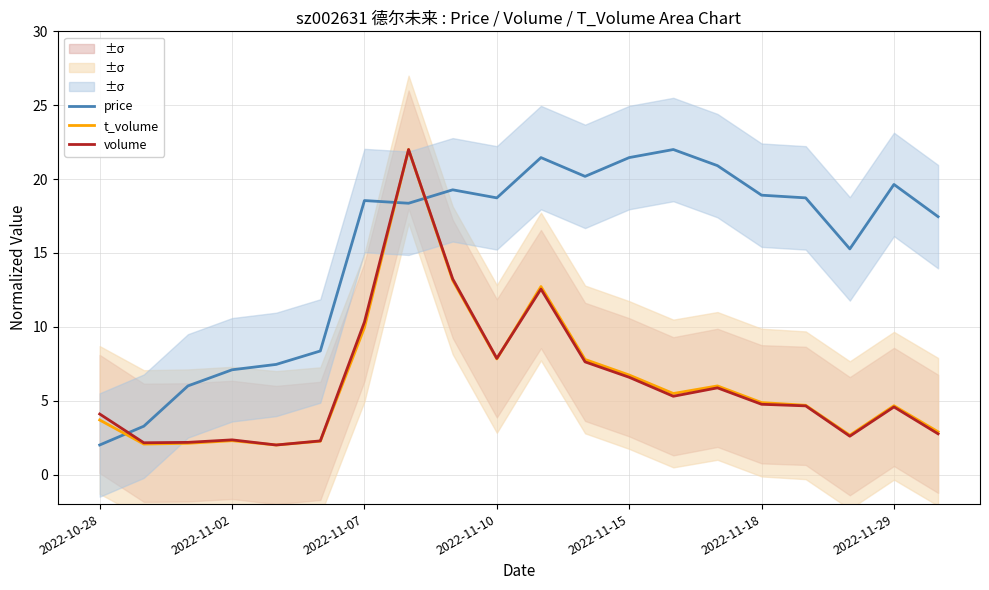

What is the minimum value for t_volume?

2.0